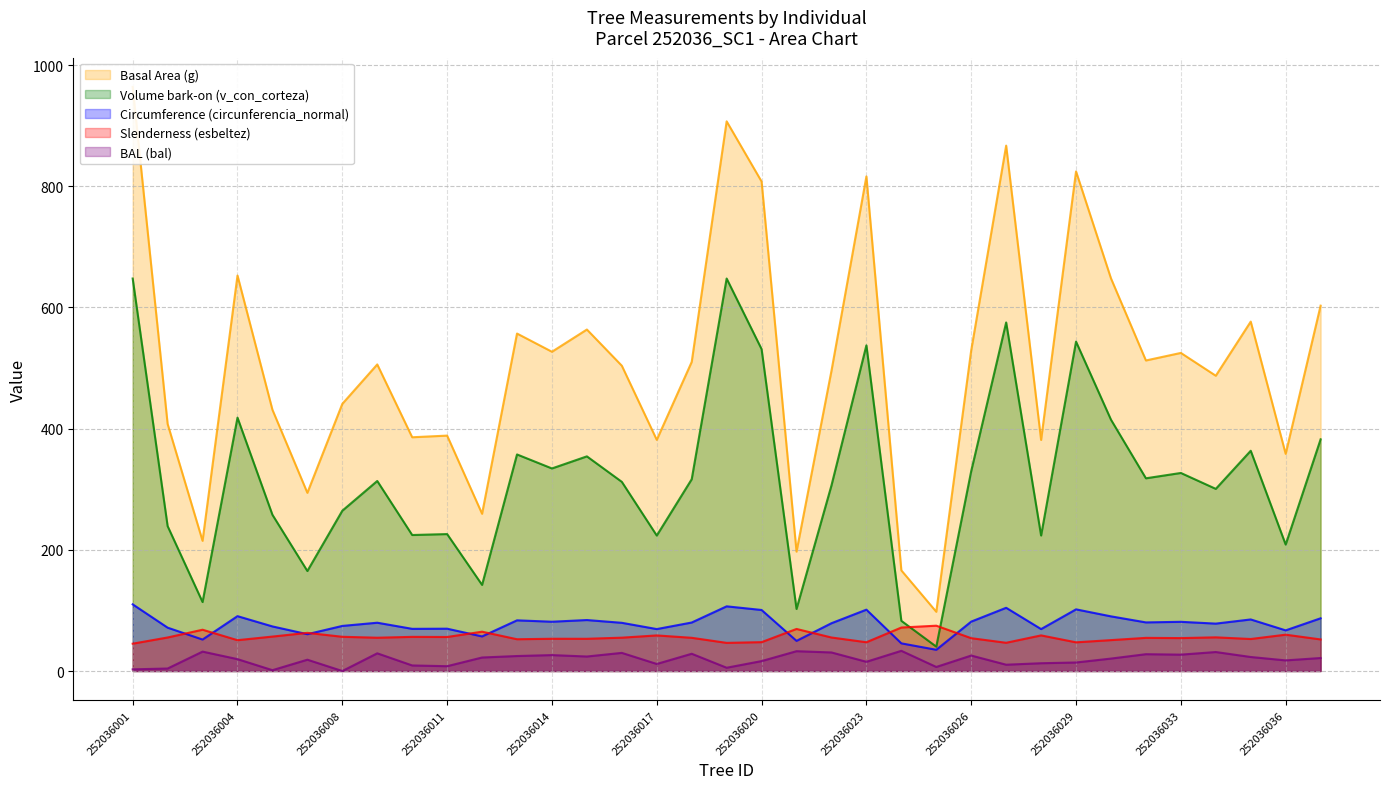

Between 252036001 and 252036013, which series saw the biggest shift?

g